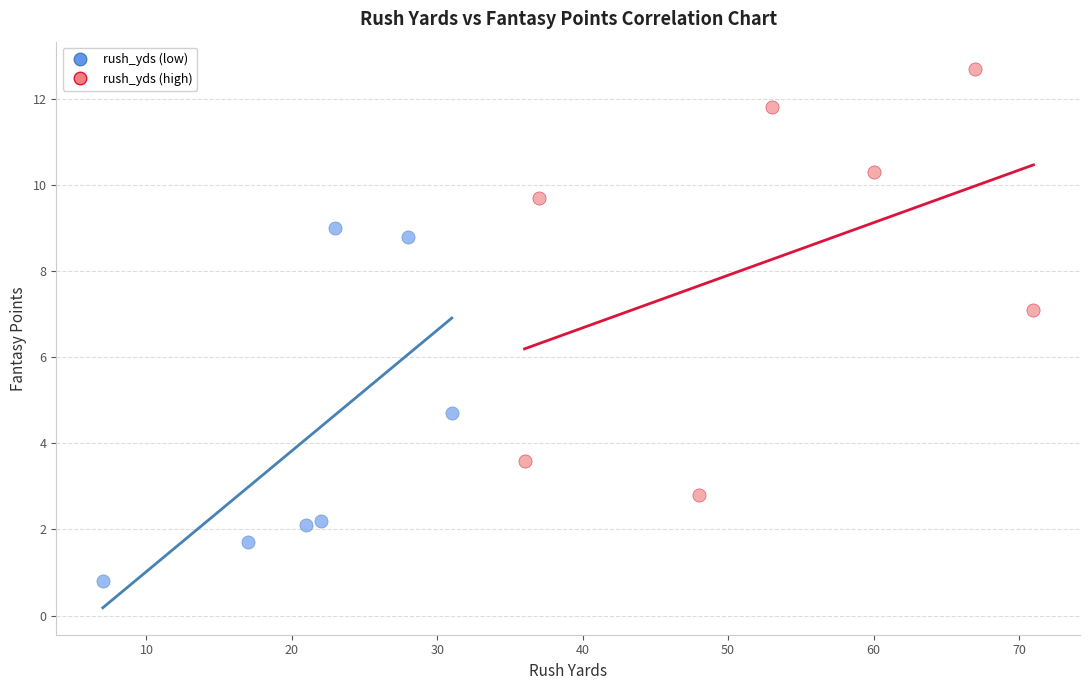

Which series reaches the minimum Y coordinate?

rush_yds (low)